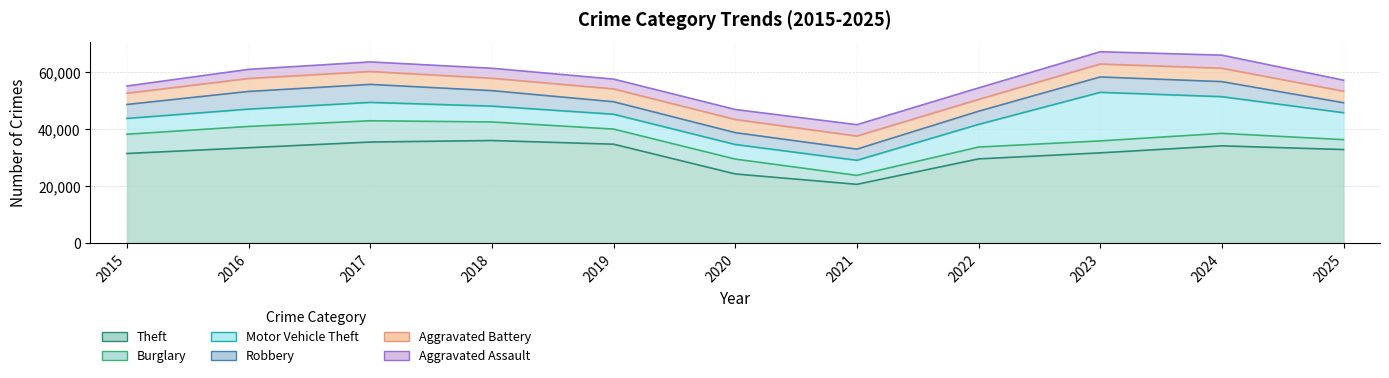

Where do Aggravated Assault and Robbery first cross each other?

2020 and 2021